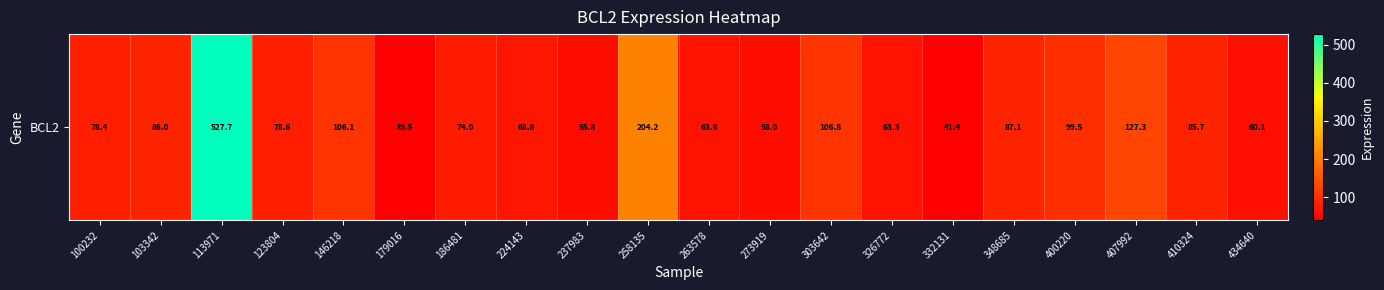

Approximately how many times larger is the value at 103342 compared to 407992?

0.7